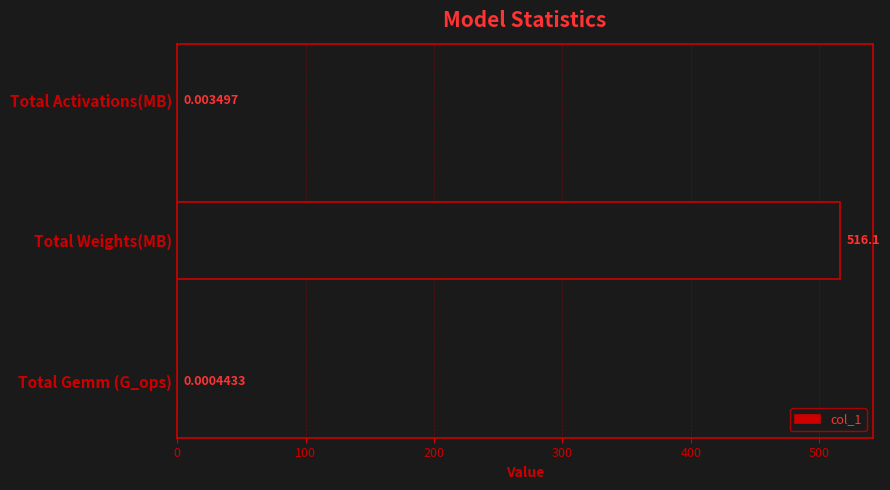

Between Total Weights(MB) and Total Gemm (G_ops), which is larger?

Total Weights(MB)